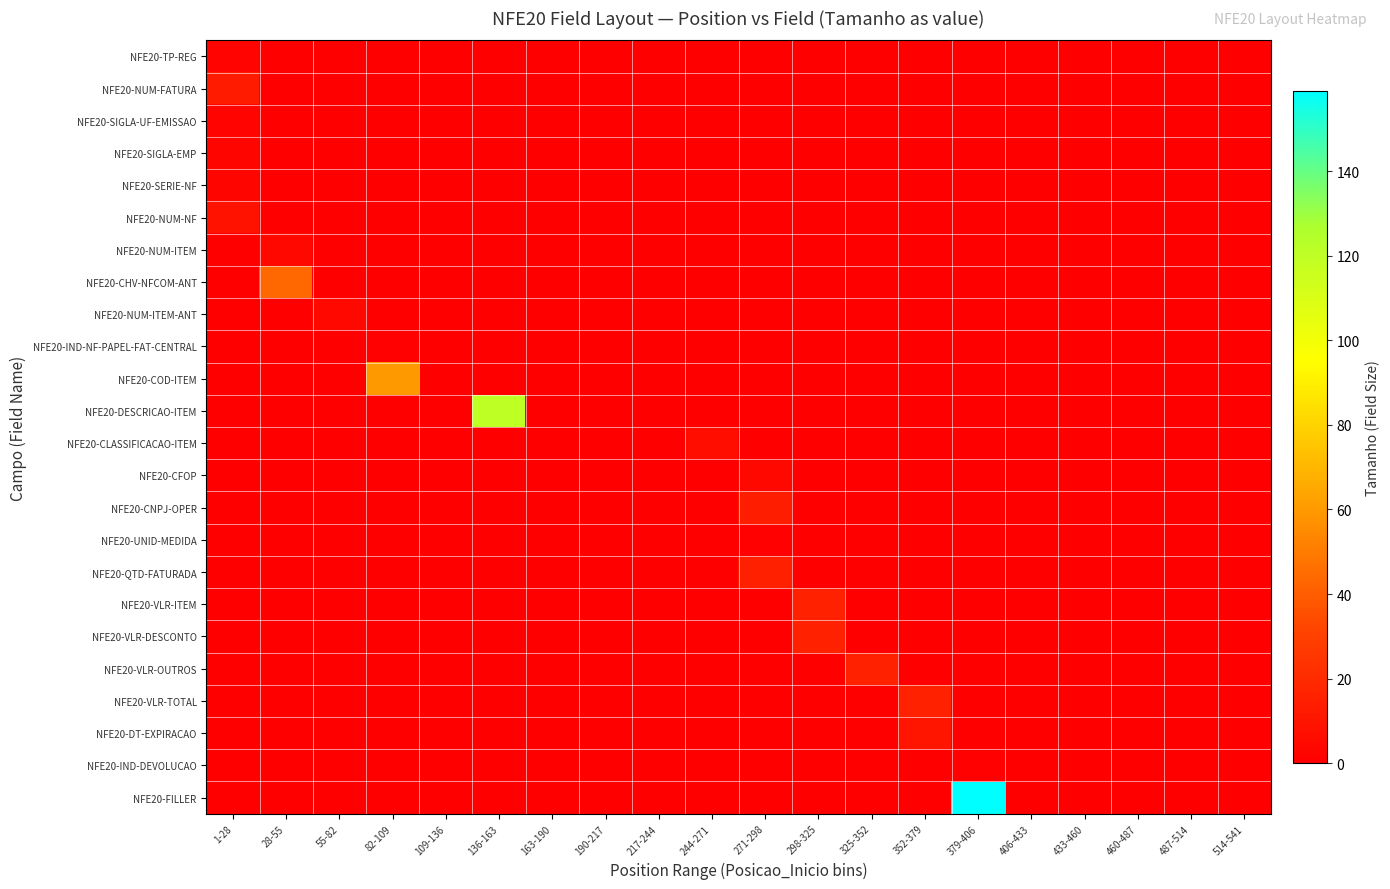

At which category is the sum across all series the highest?

379-406